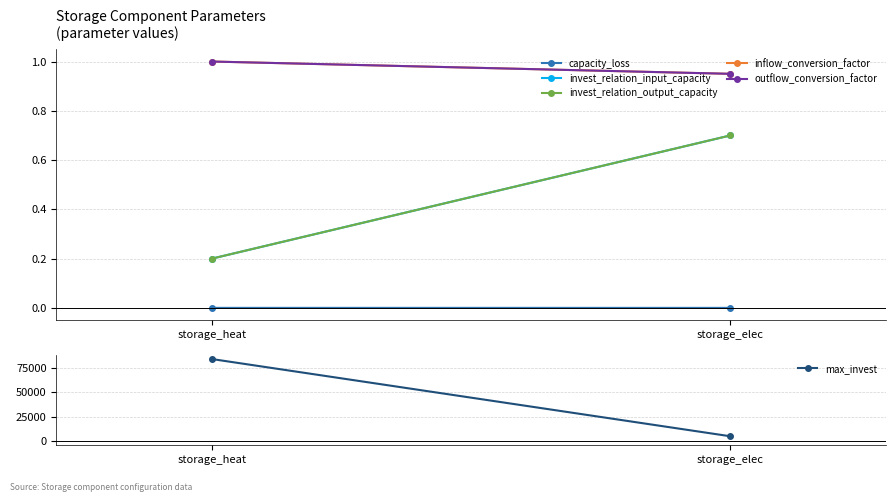

What is the lowest value of the max_invest series?

5000.0